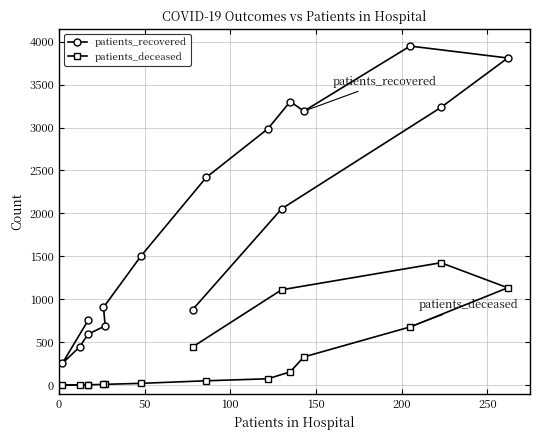

What is the difference between the maximum and minimum values in the patients_recovered series?

3696